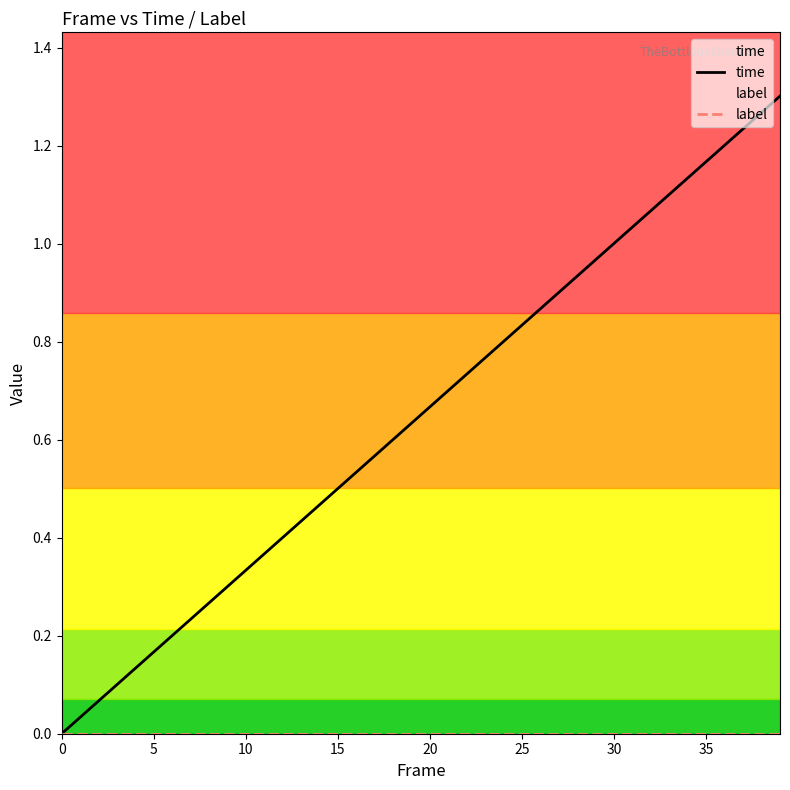

List the series in order of their overall mean, lowest first.

label, time